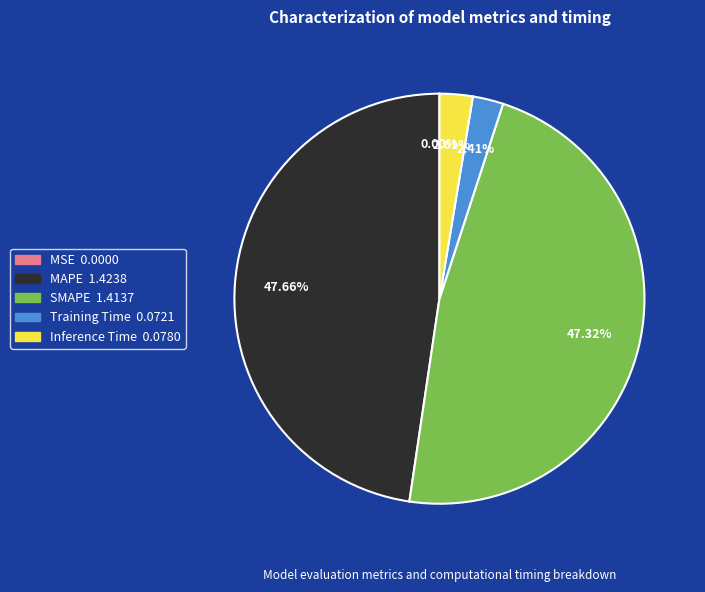

Between MAPE and Training Time, which is larger?

MAPE